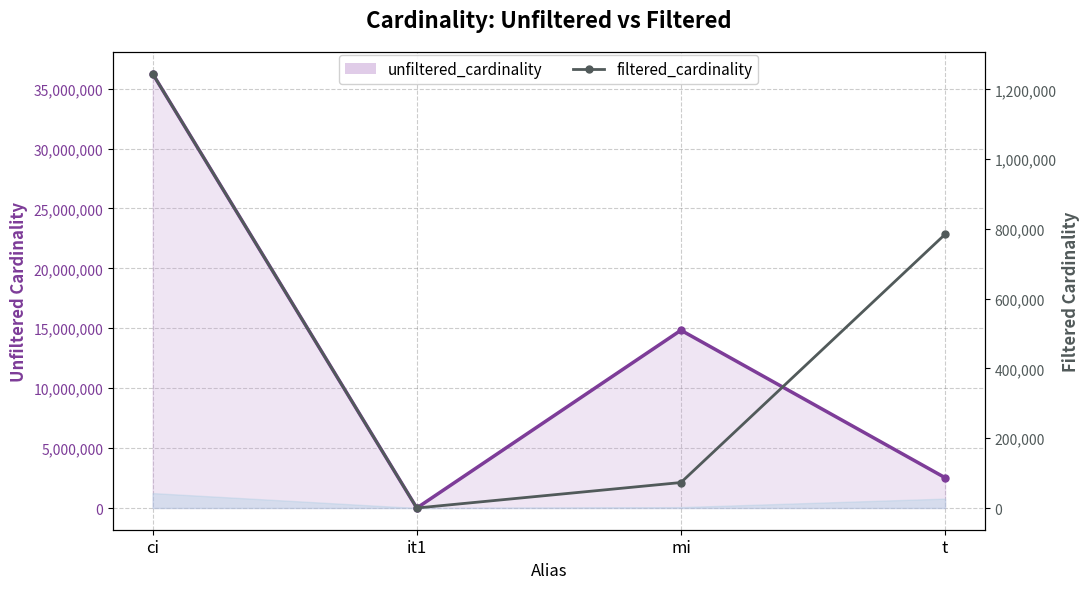

Between it1 and t, which is larger?

t